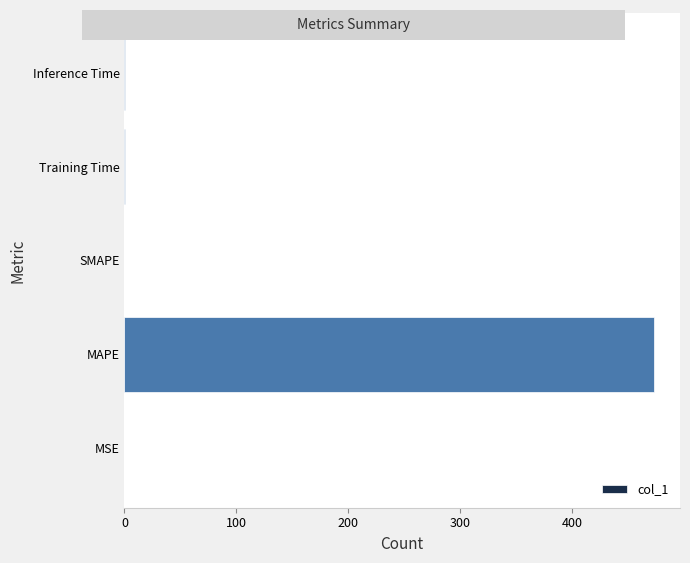

Which label corresponds to the largest value in the chart?

MAPE